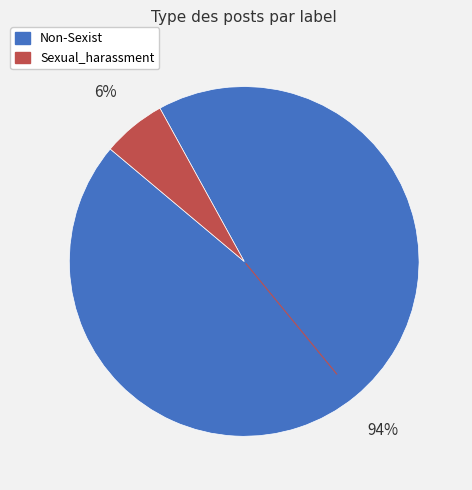

Count the number of slices in the pie.

2